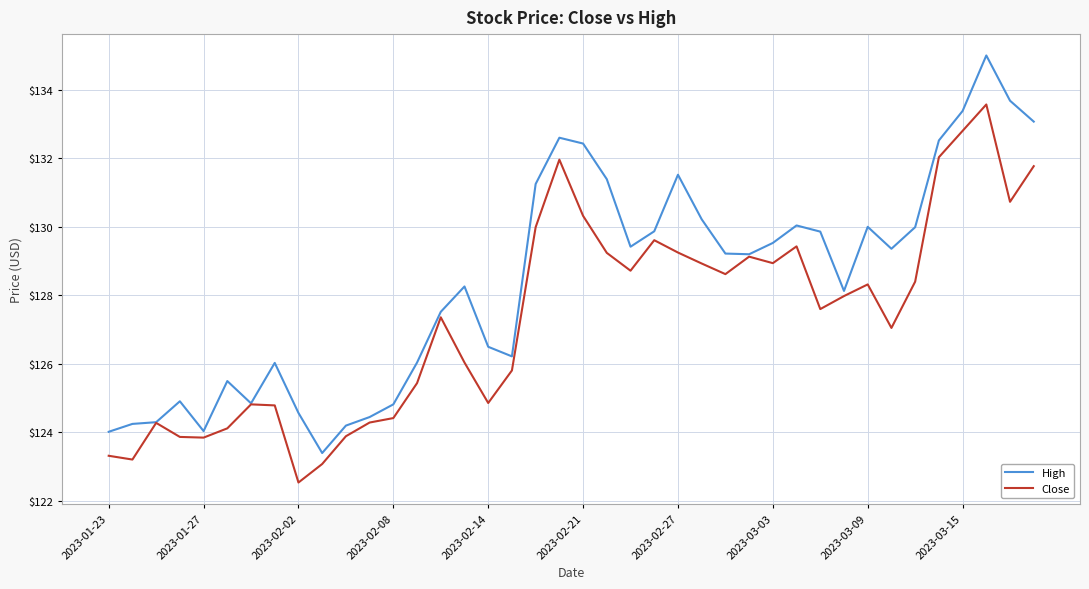

What is the average value of the Close series?

127.4